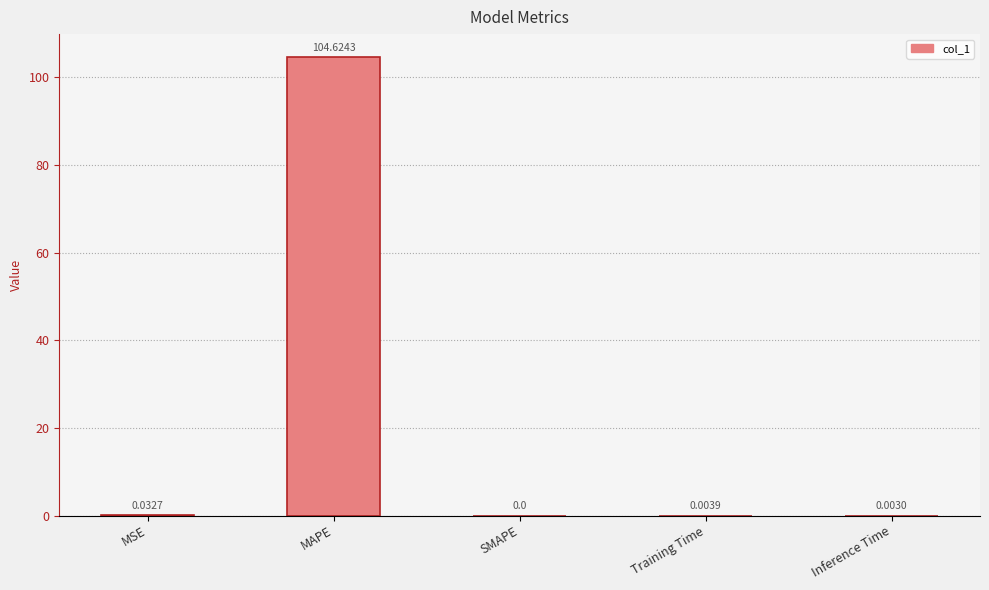

At which label is the value closest to 52?

MSE